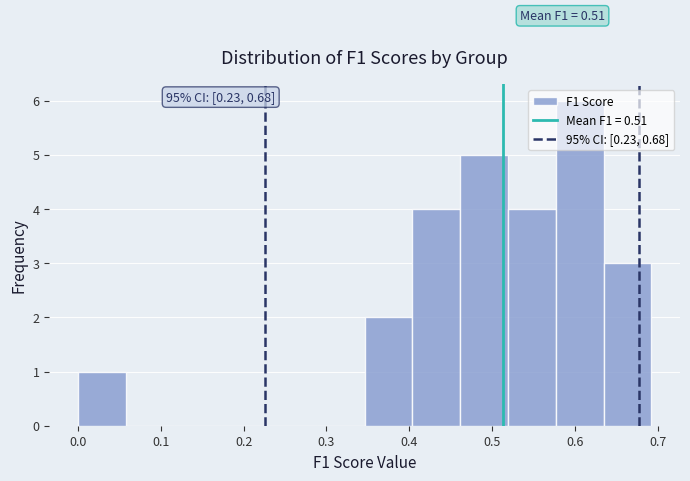

Which range on the x-axis has the tallest bar?

0.58 to 0.63